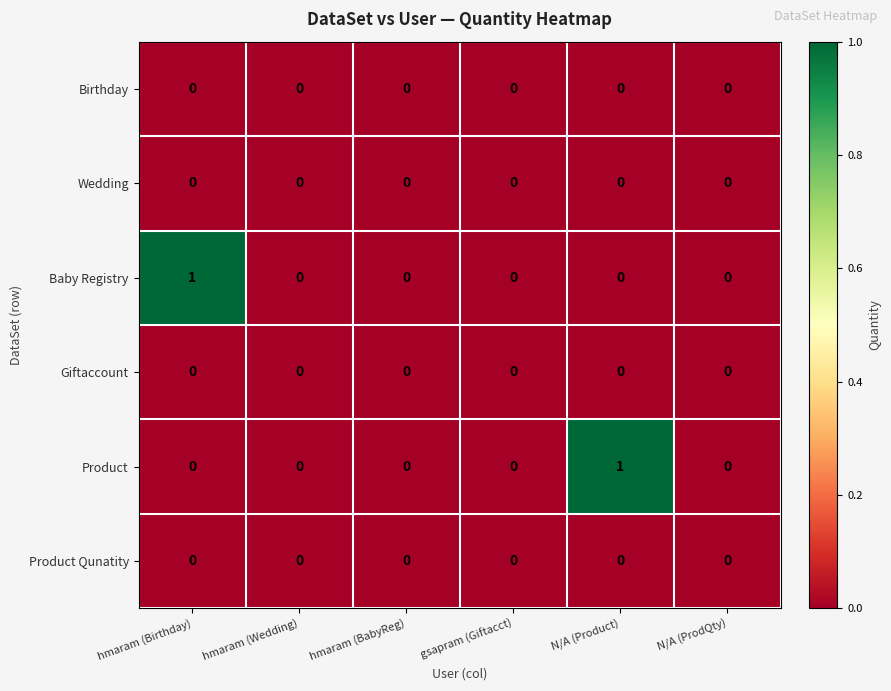

Between hmaram (Birthday) and hmaram (BabyReg), which series saw the biggest shift?

Baby Registry